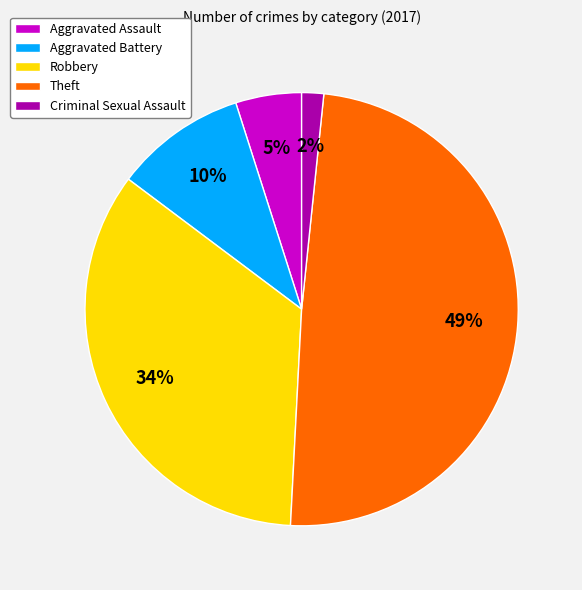

What percentage is the Robbery slice, to the nearest percent?

34%